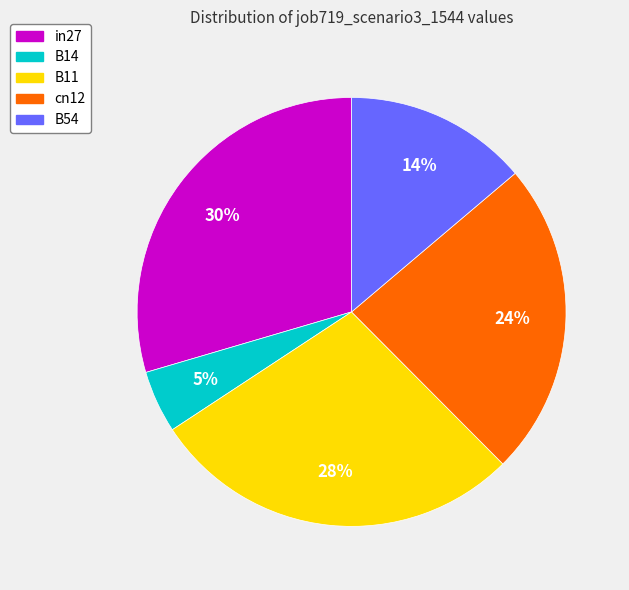

To the nearest percent, what is the difference between the largest and smallest slice percentages?

25%